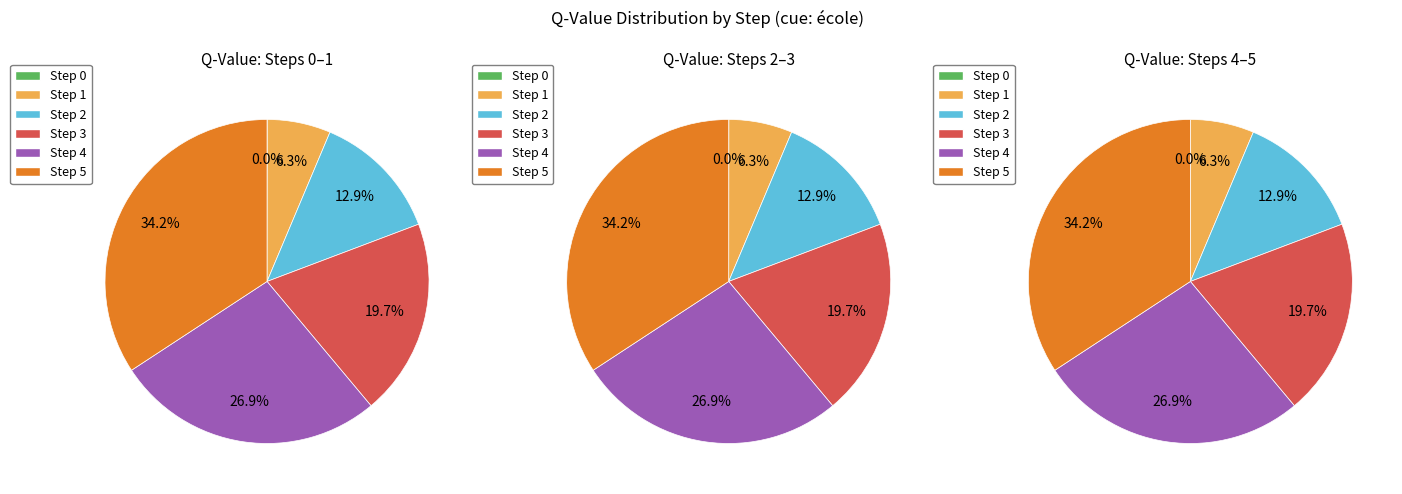

To the nearest percent, what is the difference between the largest and smallest slice percentages?

34%